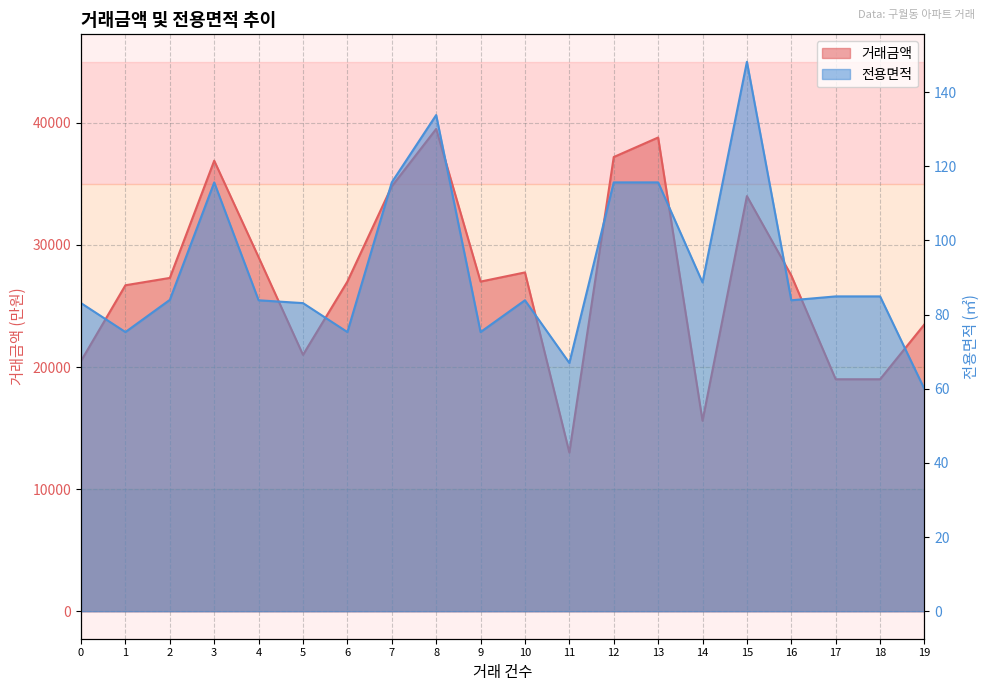

Rank the series by their maximum value, from lowest to highest.

전용면적, 거래금액